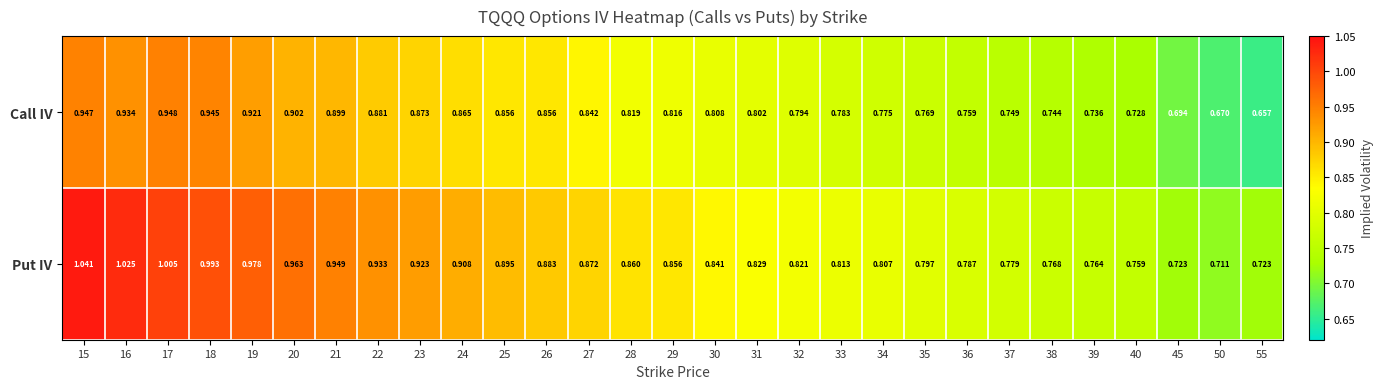

Which series has the widest spread of values?

Put IV